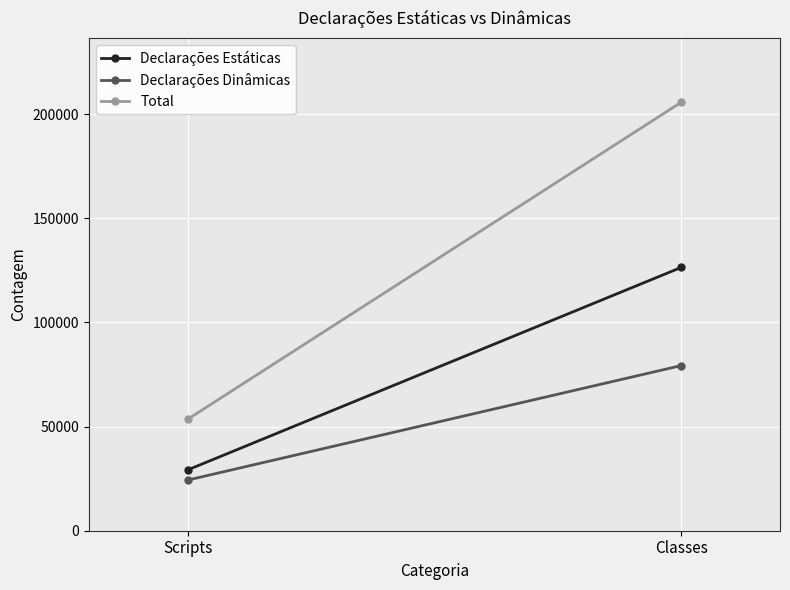

At which label does Total reach its minimum?

Scripts